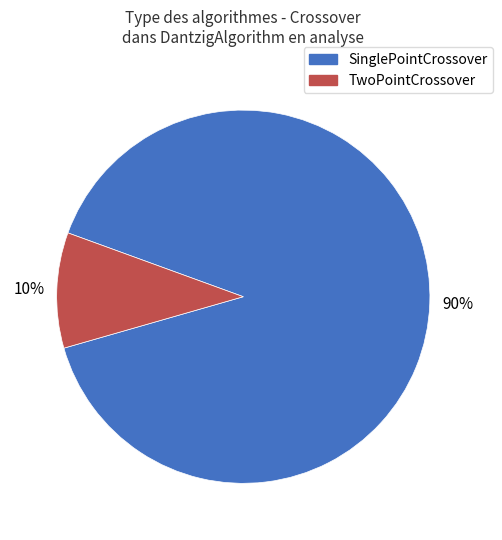

Do SinglePointCrossover and TwoPointCrossover together represent more than half of the pie?

Yes